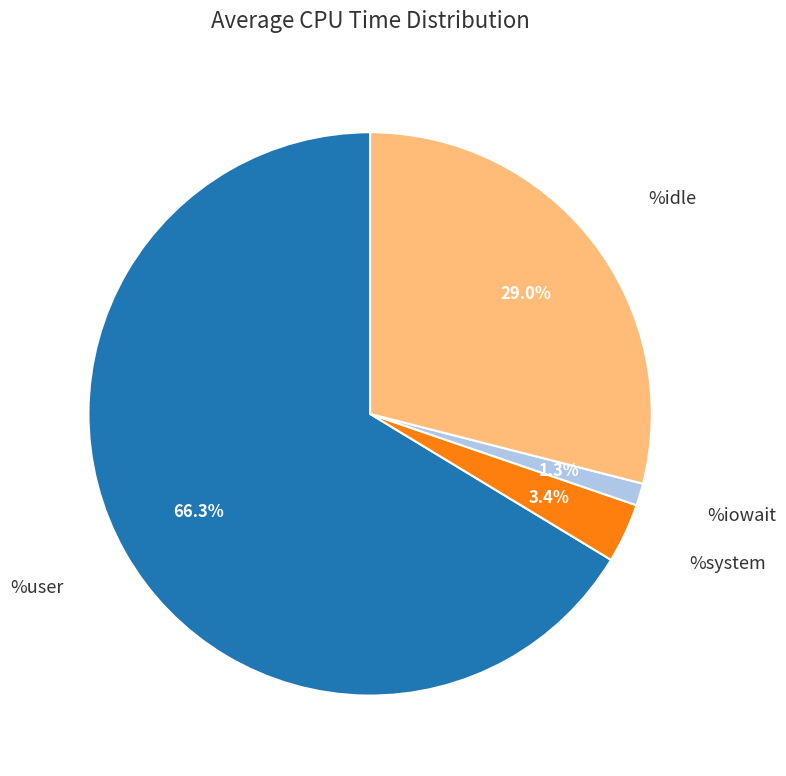

Between %system and %iowait, which is larger?

%system